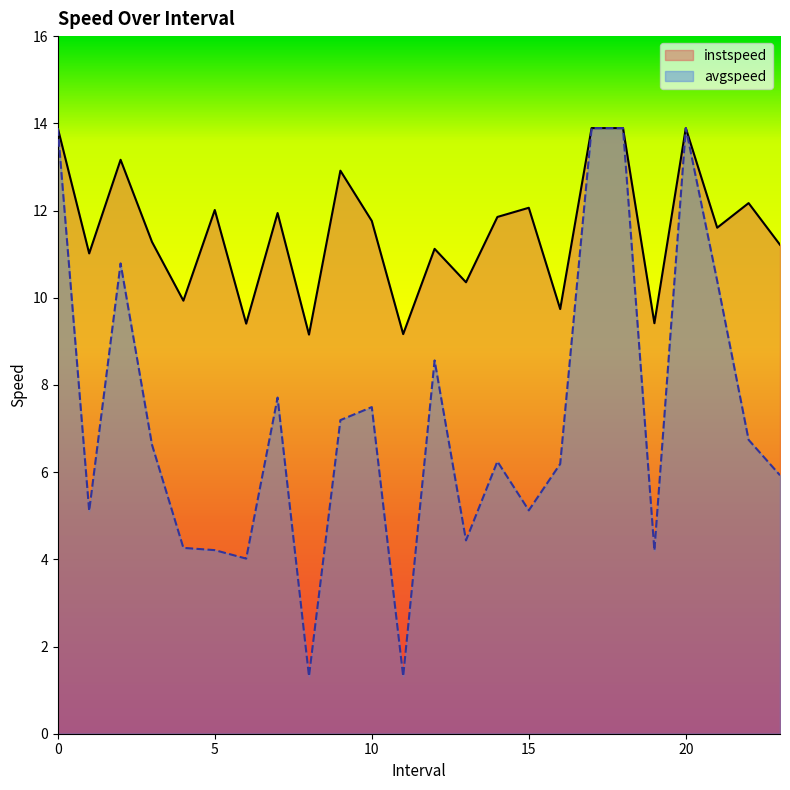

Reading right to left, extract all data points from this chart.

instspeed: 23.0=11.2	22.0=12.2	21.0=11.6	20=13.9	19.0=9.4	18=13.9	17=13.9	16.0=9.7	15.0=12.1	14.0=11.9	13.0=10.4	12.0=11.1	11.0=9.2	10.0=11.8	9.0=12.9	8.0=9.2	7.0=11.9	6.0=9.4	5.0=12.0	4.0=9.9	3.0=11.3	2.0=13.2	1.0=11.0	0=13.9
avgspeed: 23.0=5.9	22.0=6.7	21.0=10.4	20=13.9	19.0=4.2	18=13.9	17=13.9	16.0=6.2	15.0=5.1	14.0=6.2	13.0=4.4	12.0=8.6	11.0=1.3	10.0=7.5	9.0=7.2	8.0=1.3	7.0=7.7	6.0=4.0	5.0=4.2	4.0=4.3	3.0=6.6	2.0=10.8	1.0=5.1	0=13.9